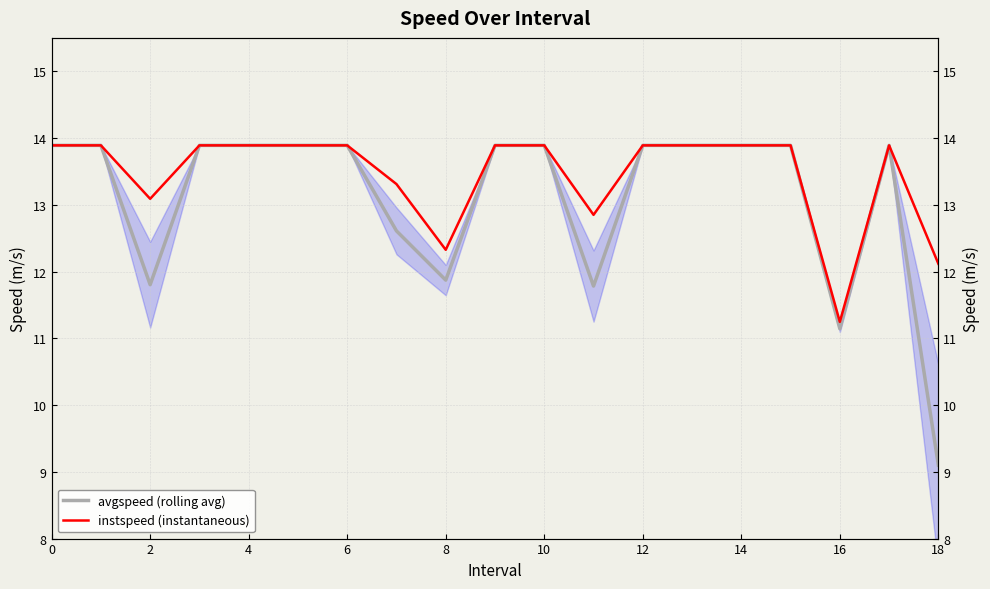

List the series in order of their overall mean, lowest first.

avgspeed (rolling avg), instspeed (instantaneous)